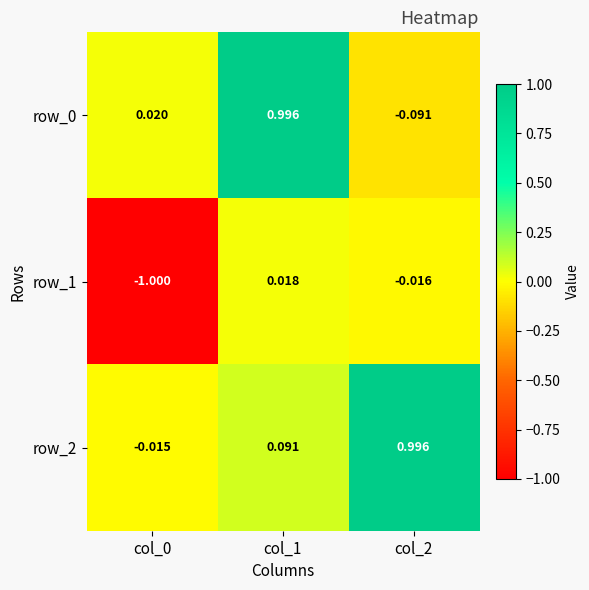

What is the total value across all series at col_0?

-1.0